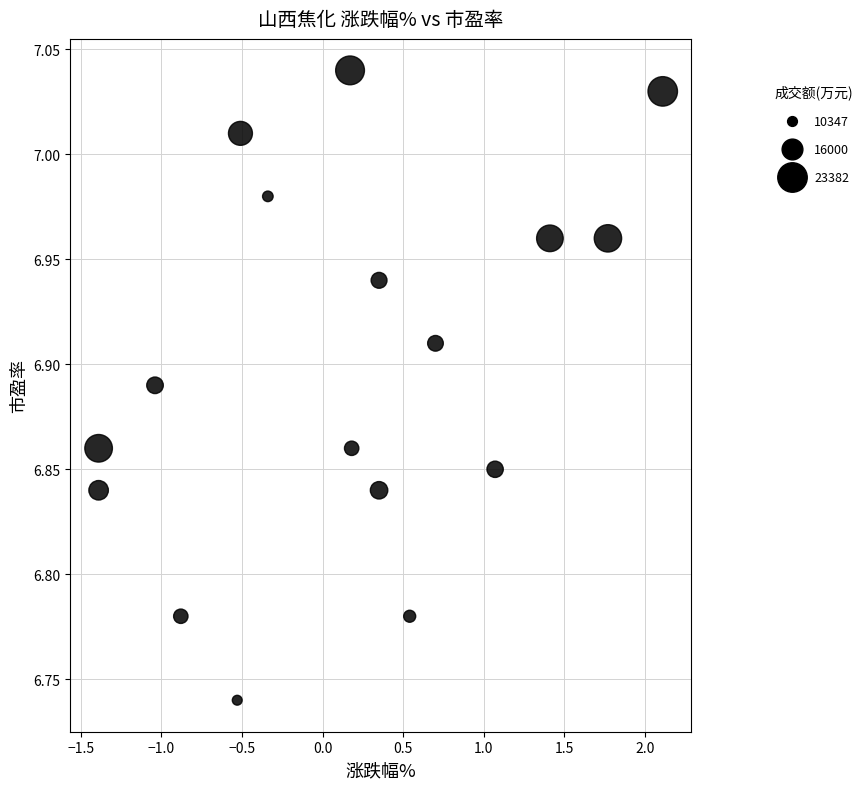

What is the range of Y values (max minus min)?

0.3